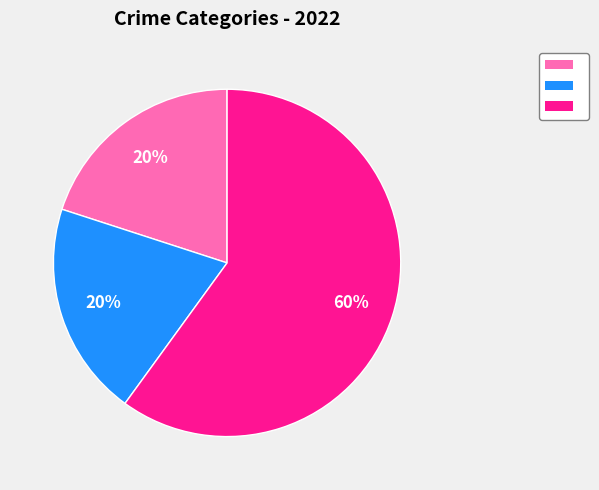

To the nearest percent, what is the average slice percentage?

33%